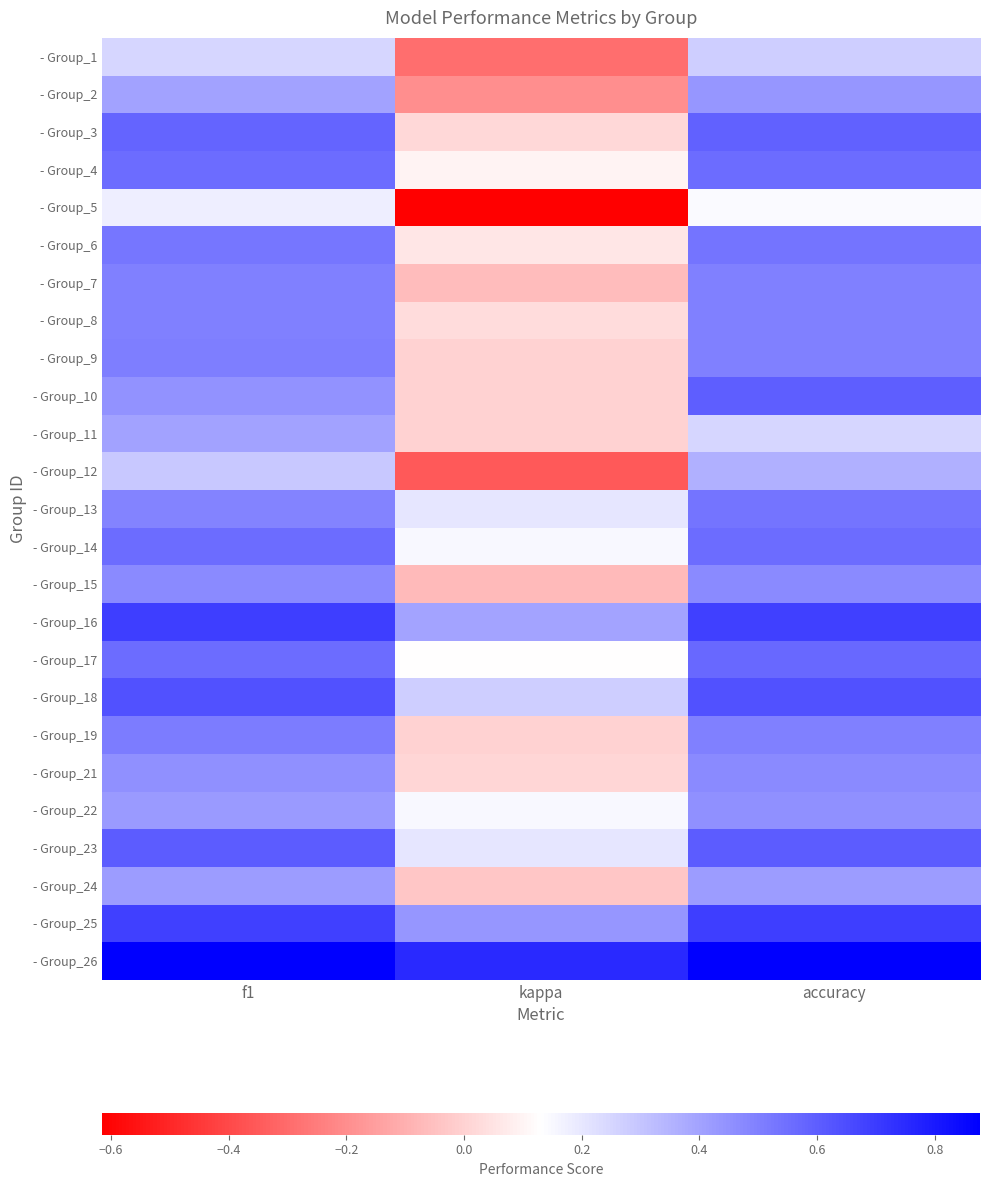

Reading left to right, what are all the values shown in this chart?

- Group_1: f1=0.2	kappa=-0.3	accuracy=0.3
- Group_2: f1=0.4	kappa=-0.2	accuracy=0.4
- Group_3: f1=0.6	kappa=0.0	accuracy=0.6
- Group_4: f1=0.6	kappa=0.1	accuracy=0.6
- Group_5: f1=0.2	kappa=-0.6	accuracy=0.1
- Group_6: f1=0.5	kappa=0.1	accuracy=0.5
- Group_7: f1=0.5	kappa=-0.1	accuracy=0.5
- Group_8: f1=0.5	kappa=0.0	accuracy=0.5
- Group_9: f1=0.5	kappa=0.0	accuracy=0.5
- Group_10: f1=0.5	kappa=0.0	accuracy=0.6
- Group_11: f1=0.4	kappa=0.0	accuracy=0.2
- Group_12: f1=0.3	kappa=-0.4	accuracy=0.4
- Group_13: f1=0.5	kappa=0.2	accuracy=0.5
- Group_14: f1=0.6	kappa=0.2	accuracy=0.6
- Group_15: f1=0.5	kappa=-0.1	accuracy=0.5
- Group_16: f1=0.7	kappa=0.4	accuracy=0.7
- Group_17: f1=0.6	kappa=0.1	accuracy=0.6
- Group_18: f1=0.6	kappa=0.3	accuracy=0.6
- Group_19: f1=0.5	kappa=0.0	accuracy=0.5
- Group_21: f1=0.5	kappa=0.0	accuracy=0.5
- Group_22: f1=0.4	kappa=0.2	accuracy=0.5
- Group_23: f1=0.6	kappa=0.2	accuracy=0.6
- Group_24: f1=0.4	kappa=-0.0	accuracy=0.4
- Group_25: f1=0.7	kappa=0.4	accuracy=0.7
- Group_26: f1=0.9	kappa=0.8	accuracy=0.9